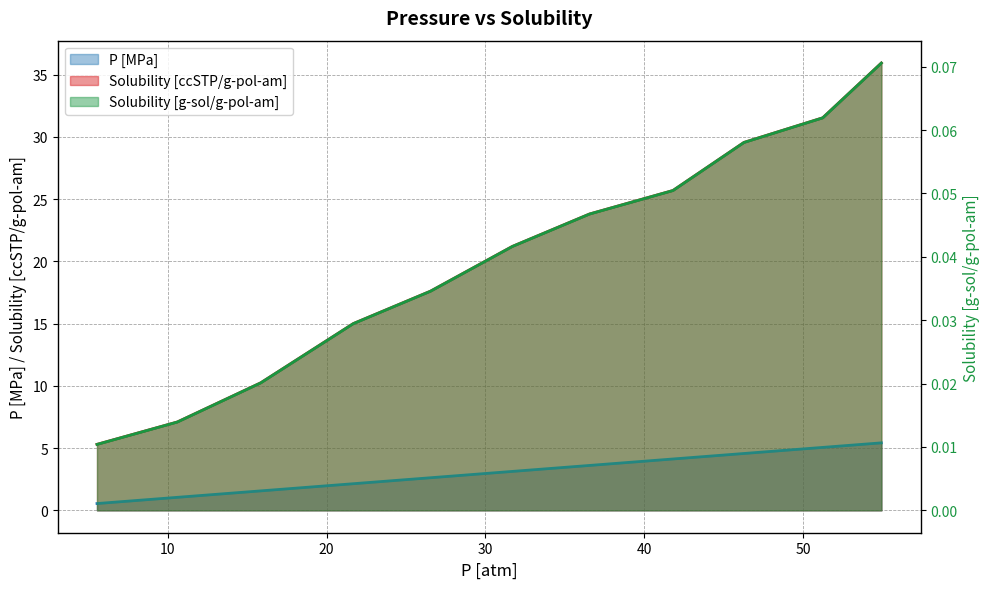

Reading left to right, extract all data points from this chart.

P [MPa]: 5.54166666666666=0.5	10.5972222222222=1.0	15.8472222222222=1.6	21.6805555555555=2.1	26.5416666666666=2.6	31.6944444444444=3.1	36.5555555555555=3.6	41.8055555555555=4.1	46.2777777777777=4.6	51.2361111111111=5.1	54.9305555555555=5.4
Solubility [ccSTP/g-pol-am]: 5.54166666666666=5.3	10.5972222222222=7.1	15.8472222222222=10.2	21.6805555555555=15.0	26.5416666666666=17.6	31.6944444444444=21.2	36.5555555555555=23.8	41.8055555555555=25.7	46.2777777777777=29.6	51.2361111111111=31.5	54.9305555555555=35.9
Solubility [g-sol/g-pol-am]: 5.54166666666666=0.0	10.5972222222222=0.0	15.8472222222222=0.0	21.6805555555555=0.0	26.5416666666666=0.0	31.6944444444444=0.0	36.5555555555555=0.0	41.8055555555555=0.1	46.2777777777777=0.1	51.2361111111111=0.1	54.9305555555555=0.1